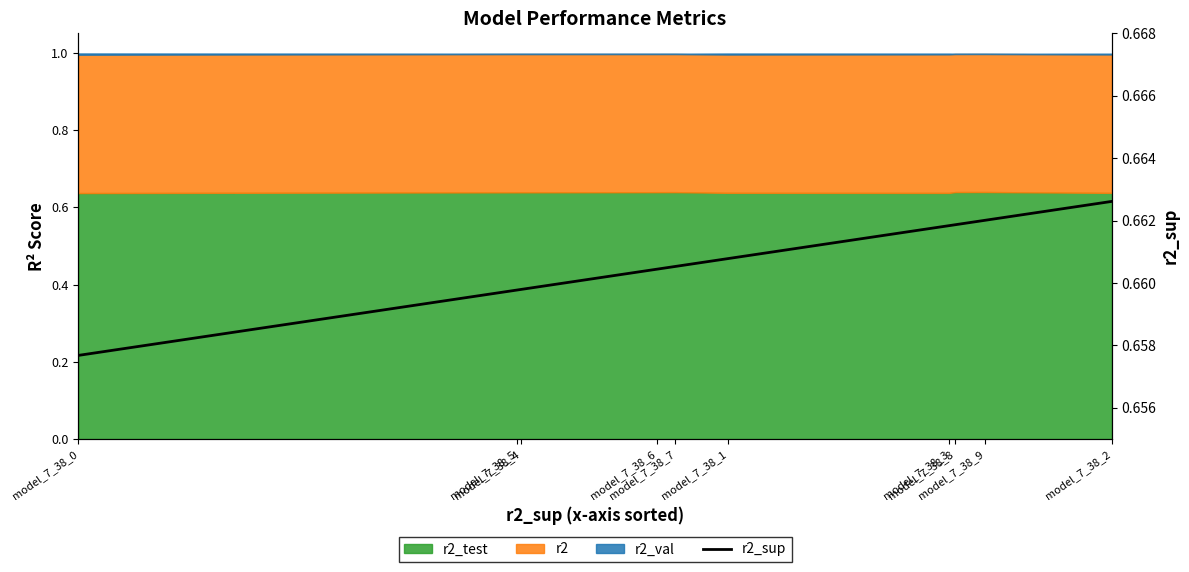

List the labels in order of value, largest first.

model_7_38_2, model_7_38_9, model_7_38_8, model_7_38_3, model_7_38_1, model_7_38_7, model_7_38_6, model_7_38_4, model_7_38_5, model_7_38_0